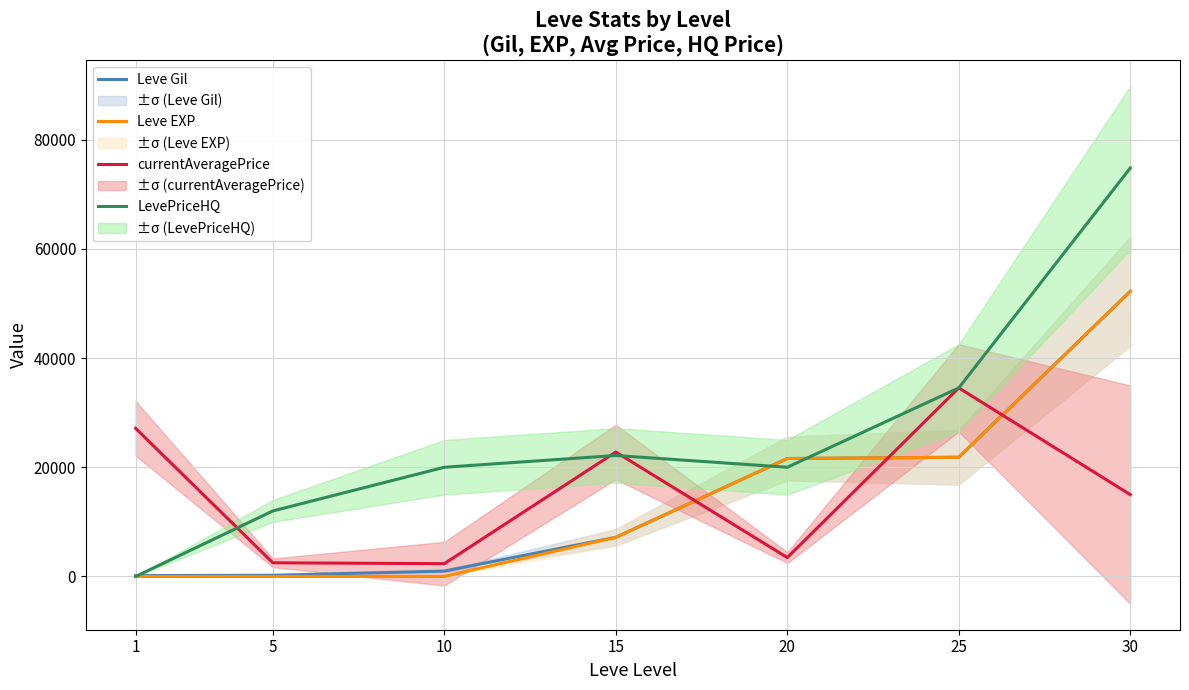

What is the difference between the LevePriceHQ values at 30 and 20?

54800